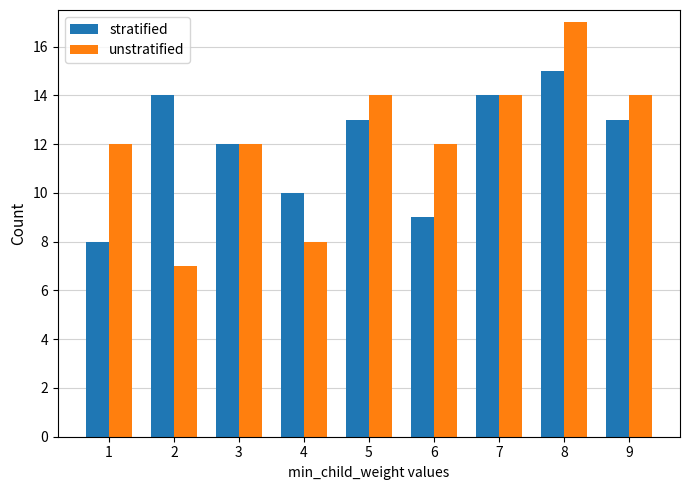

What are all the series names shown in the legend?

stratified, unstratified